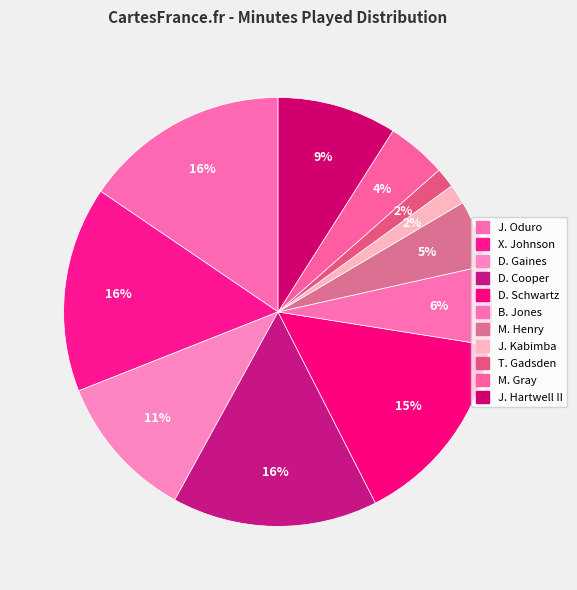

Combined, do T. Gadsden and D. Gaines account for over 50%?

No